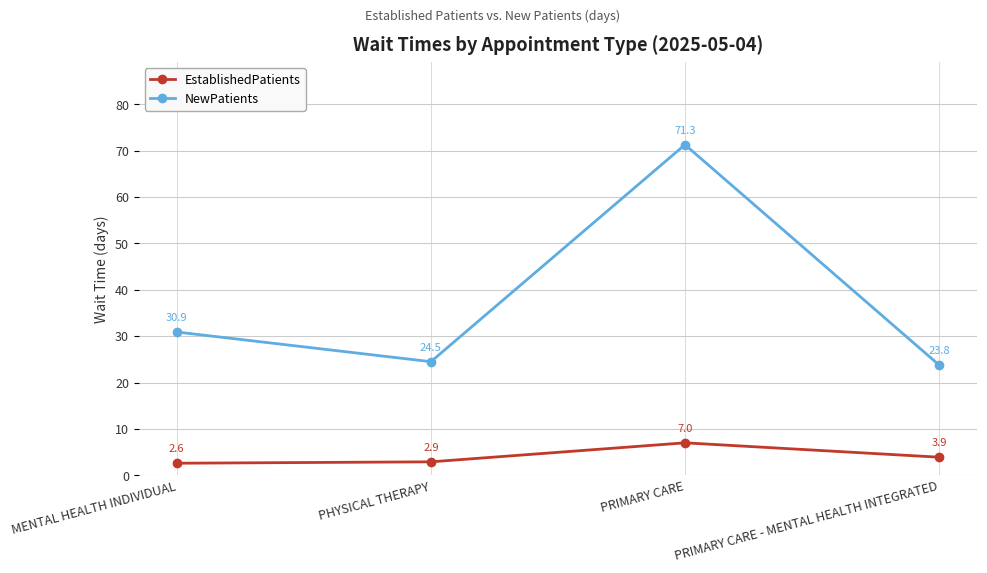

What is the greatest value displayed?

71.3